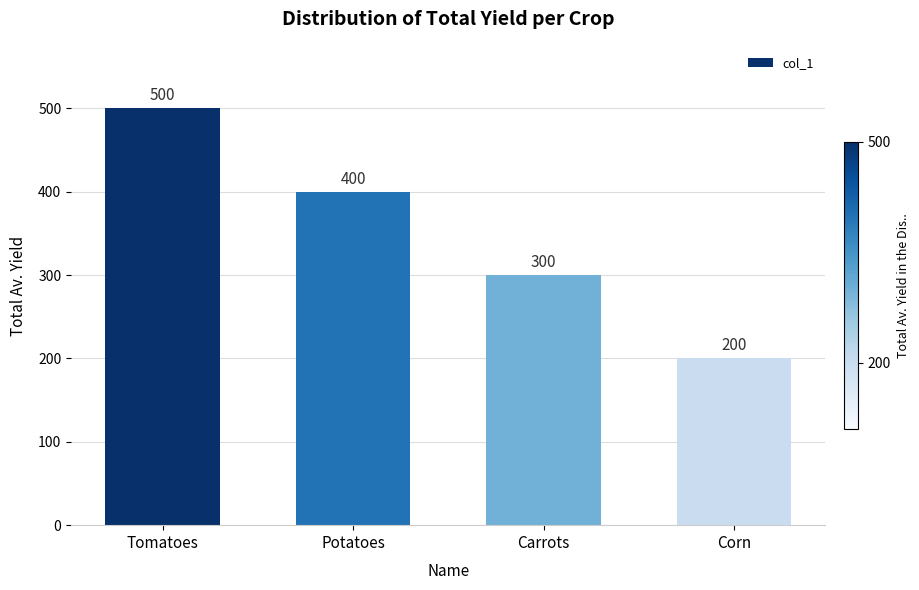

What is the label of the 1st bar from the right?

Corn